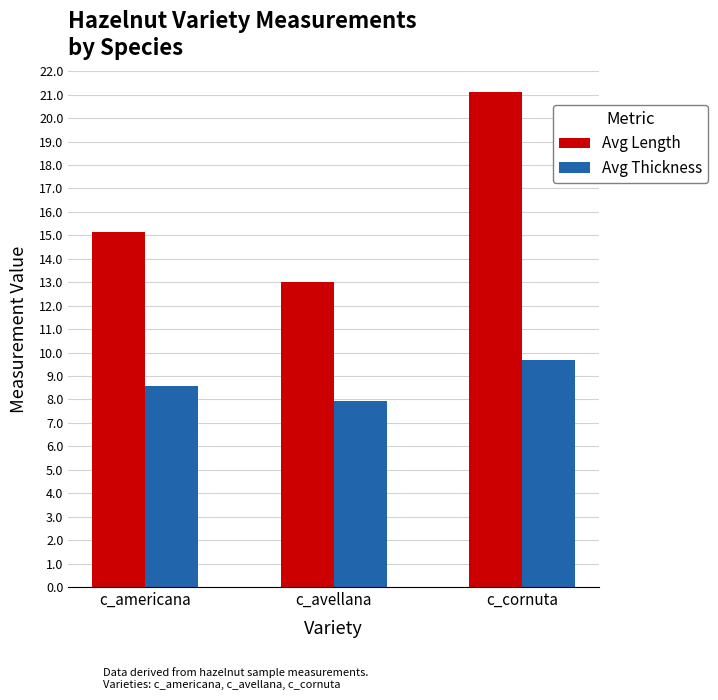

What is the spread (max minus min) of values at c_cornuta?

11.4